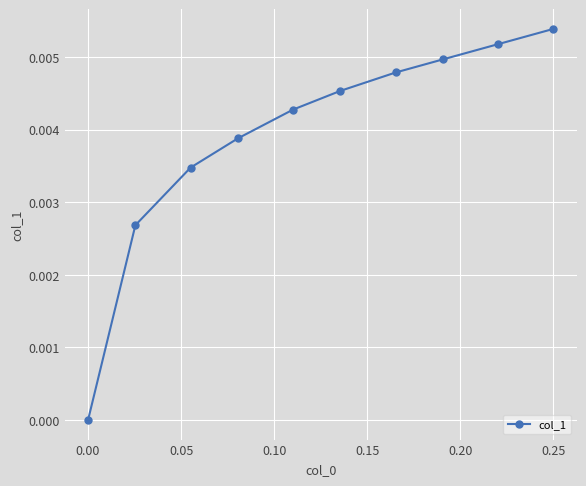

True or false: there are more than 1 points higher than both neighbors.

False